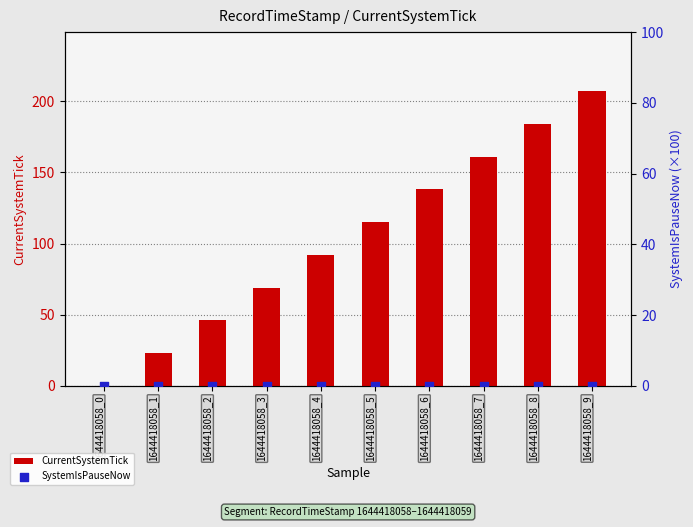

Which series has the widest spread of Y values?

CurrentSystemTick